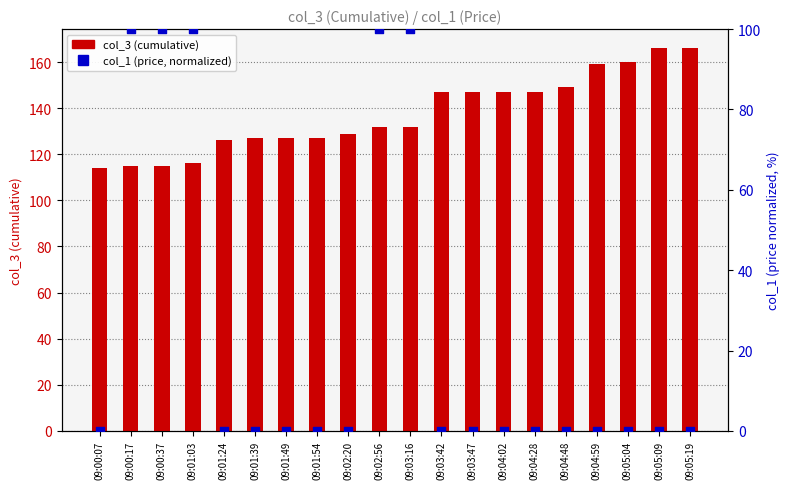

Is the value of col_1 (price, normalized) at 09:02:56 greater than the value of col_3 (cumulative) at 09:00:17?

No